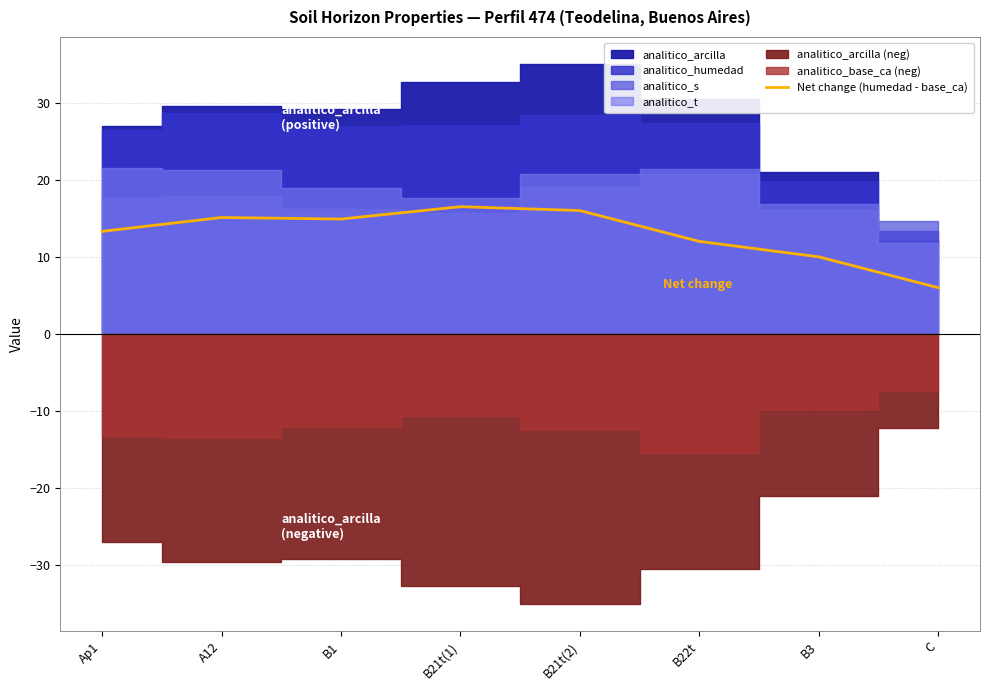

How many lines are shown in the chart?

1